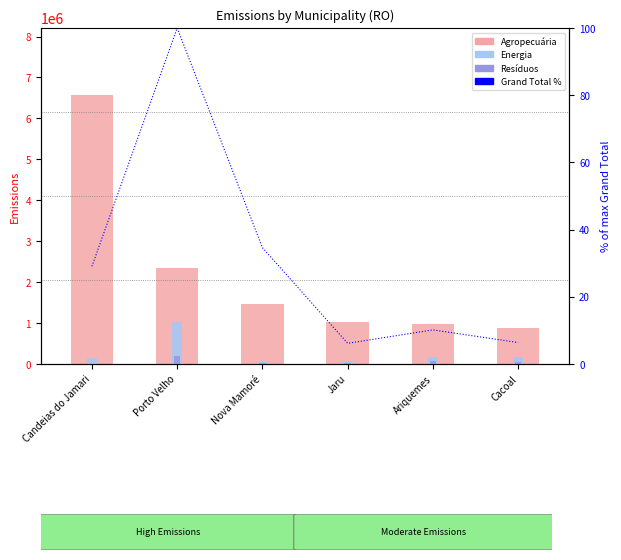

Between Candeias do Jamari and Porto Velho, which series saw the biggest shift?

Agropecuária